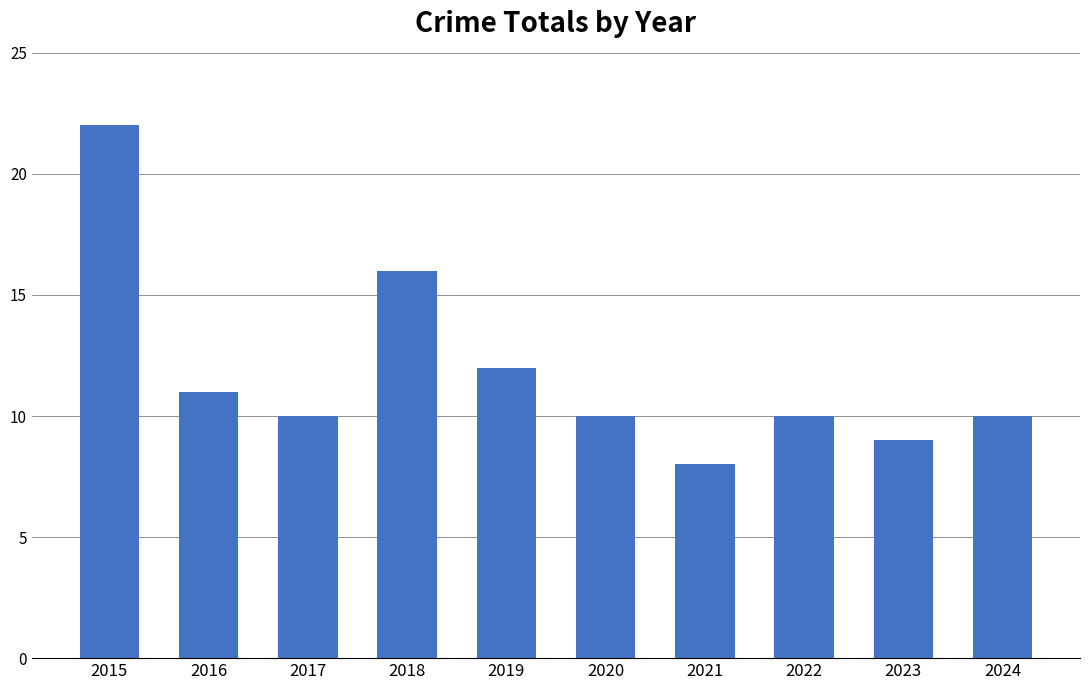

Is it true that the value at 2024 is 10?

True